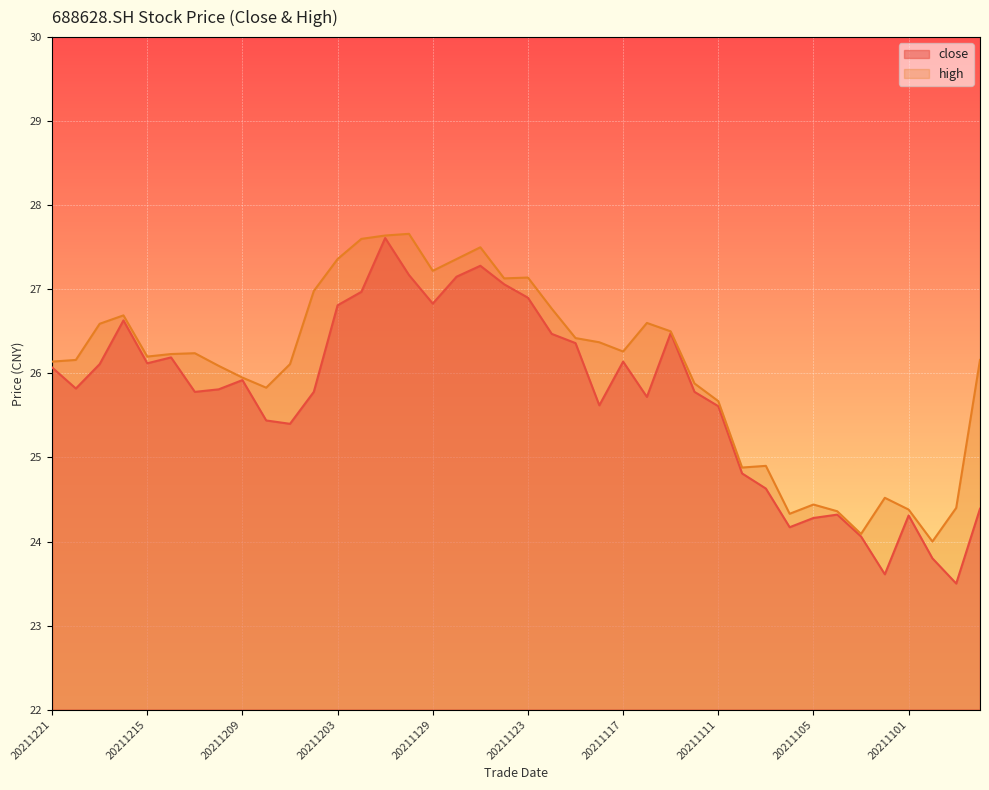

What is the value of the high point at the 26th from the left?

26.6